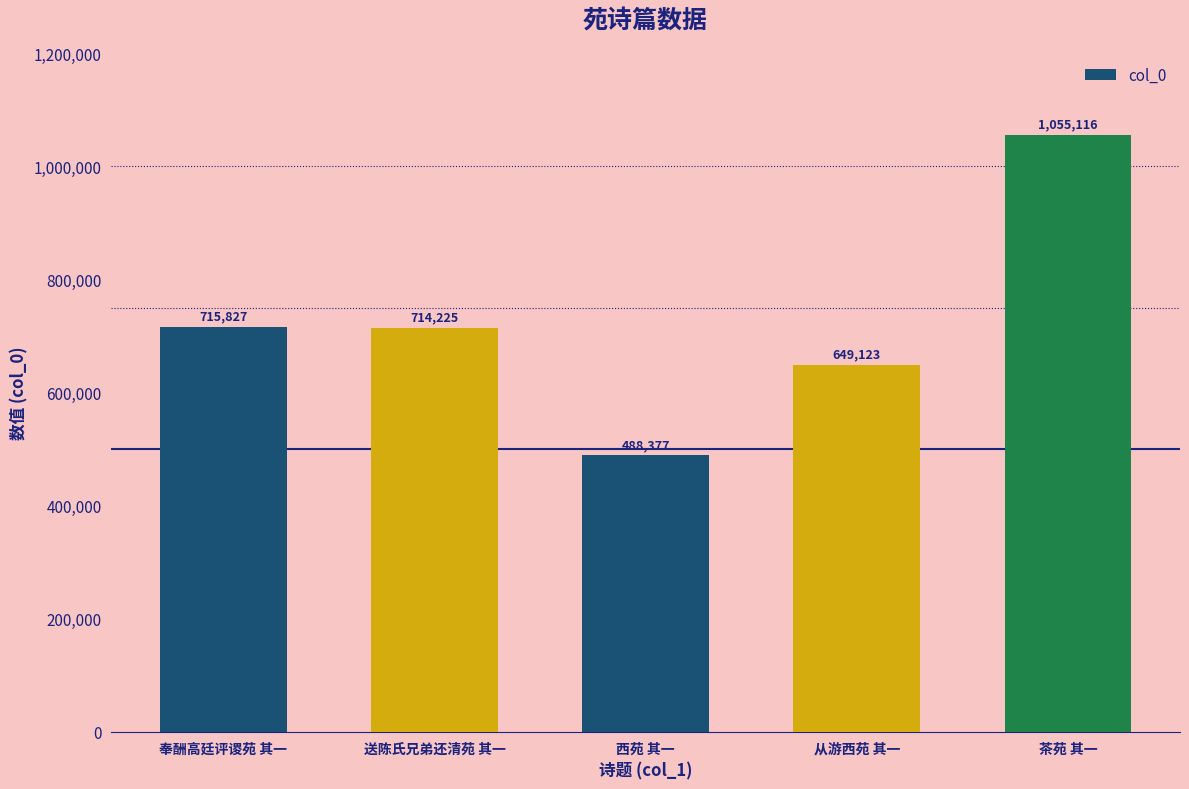

The chart shows a value of 338089 at 西苑 其一. True or false?

False